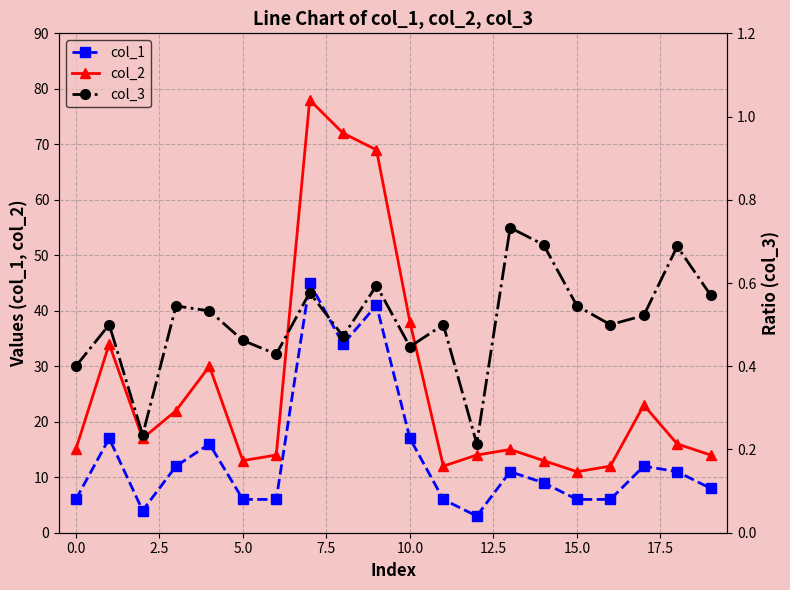

True or false: col_1 has more than 1 interior local peaks.

True